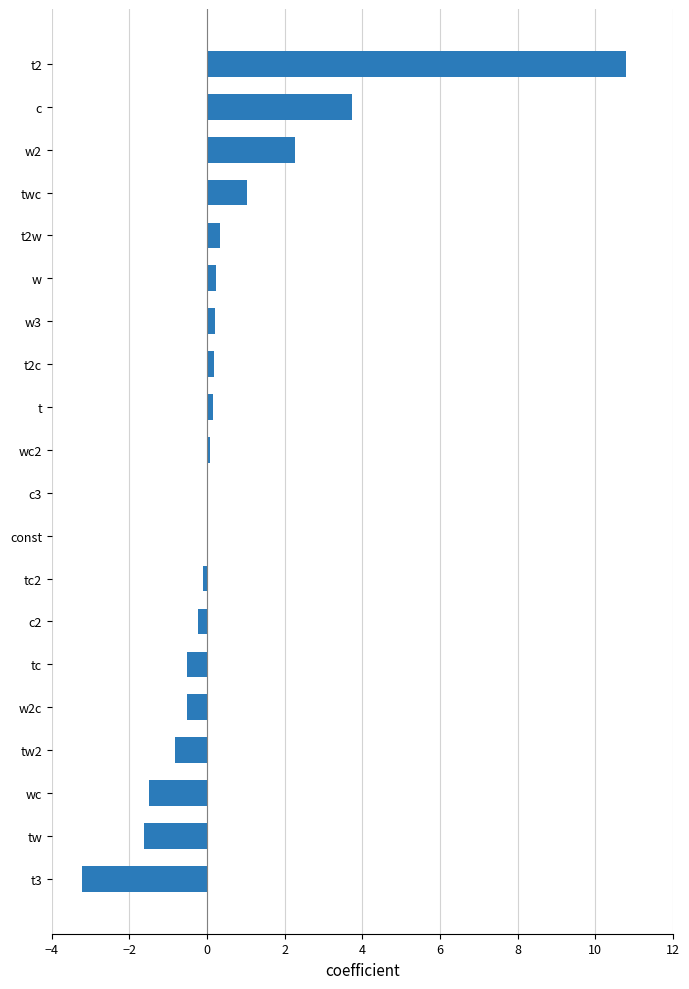

Which has a higher value, twc or t?

twc